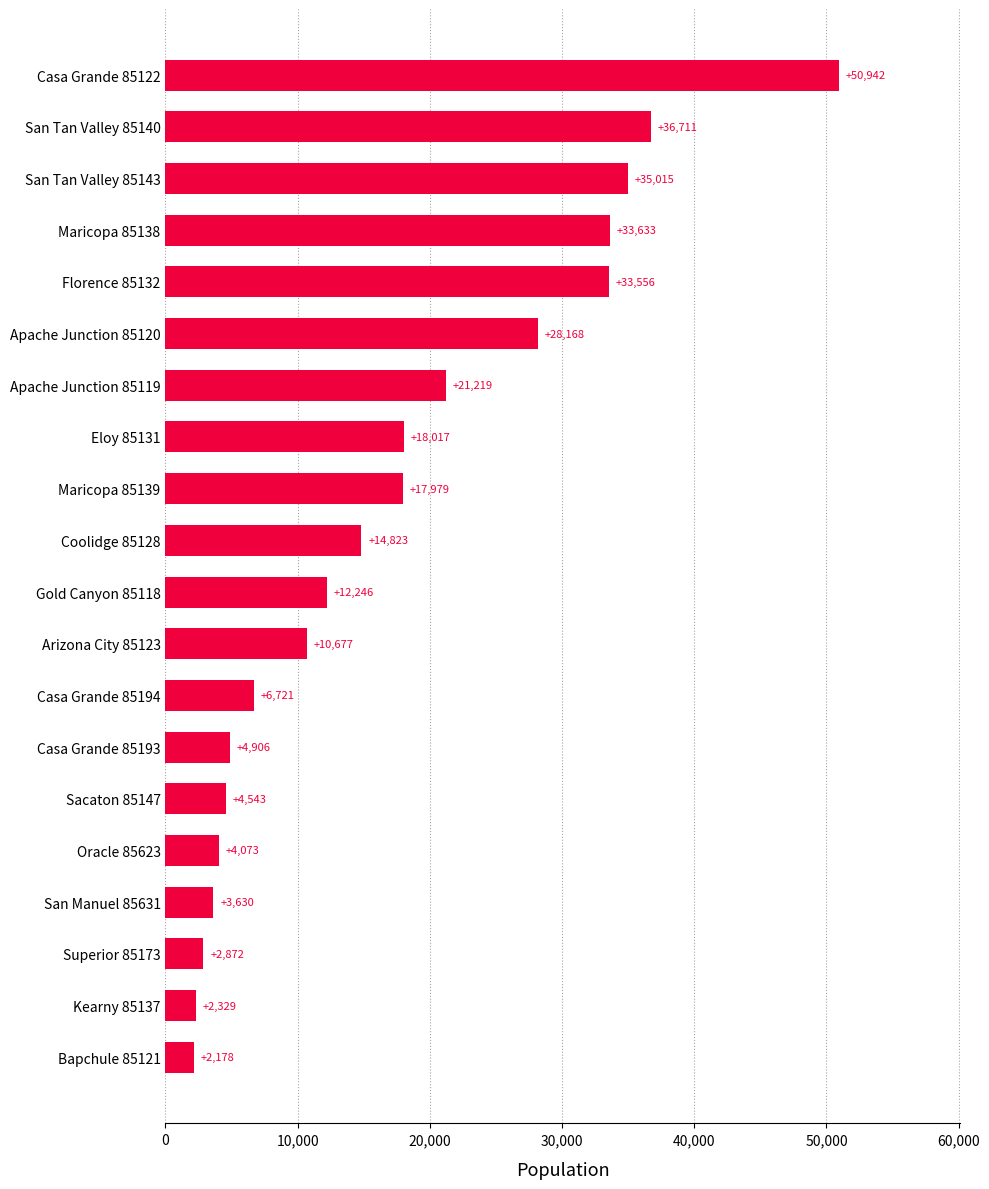

Approximately how many times larger is the value at Maricopa 85138 compared to Eloy 85131?

1.9